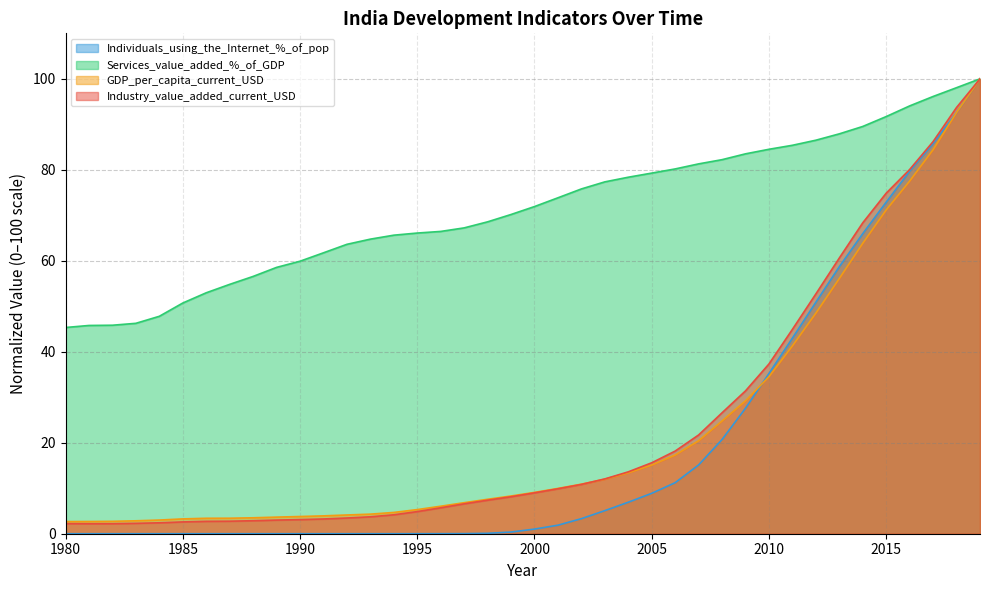

Reading left to right, what are all the values shown in this chart?

Industry_value_added_current_USD: 1980=2.2	1981=2.2	1982=2.2	1983=2.3	1984=2.4	1985=2.6	1986=2.7	1987=2.8	1988=2.9	1989=3.0	1990=3.1	1991=3.2	1992=3.5	1993=3.7	1994=4.2	1995=4.9	1996=5.7	1997=6.6	1998=7.4	1999=8.1	2000=9.0	2001=9.9	2002=10.8	2003=12.0	2004=13.6	2005=15.6	2006=18.2	2007=21.7	2008=26.6	2009=31.4	2010=37.3	2011=44.9	2012=52.7	2013=60.6	2014=68.3	2015=74.9	2016=80.1	2017=86.2	2018=93.7	2019=100.0
GDP_per_capita_current_USD: 1980=2.7	1981=2.7	1982=2.7	1983=2.8	1984=3.0	1985=3.3	1986=3.4	1987=3.4	1988=3.5	1989=3.7	1990=3.8	1991=3.9	1992=4.1	1993=4.3	1994=4.7	1995=5.3	1996=6.0	1997=6.8	1998=7.6	1999=8.3	2000=9.1	2001=10.0	2002=10.9	2003=12.0	2004=13.4	2005=15.1	2006=17.3	2007=20.4	2008=24.8	2009=29.2	2010=34.5	2011=41.3	2012=48.5	2013=56.1	2014=63.9	2015=71.2	2016=77.5	2017=84.4	2018=92.6	2019=100.0
Services_value_added_%_of_GDP: 1980=45.3	1981=45.8	1982=45.8	1983=46.3	1984=47.8	1985=50.7	1986=53.0	1987=54.8	1988=56.6	1989=58.5	1990=59.9	1991=61.8	1992=63.6	1993=64.8	1994=65.6	1995=66.1	1996=66.5	1997=67.2	1998=68.6	1999=70.2	2000=71.9	2001=73.8	2002=75.8	2003=77.3	2004=78.4	2005=79.3	2006=80.2	2007=81.3	2008=82.2	2009=83.5	2010=84.5	2011=85.4	2012=86.5	2013=87.9	2014=89.5	2015=91.7	2016=94.0	2017=96.1	2018=98.1	2019=100.0
Individuals_using_the_Internet_%_of_pop: 1980=0.0	1981=0.0	1982=0.0	1983=0.0	1984=0.0	1985=0.0	1986=0.0	1987=0.0	1988=0.0	1989=0.0	1990=0.0	1991=0.0	1992=0.0	1993=0.0	1994=0.0	1995=0.0	1996=0.0	1997=0.0	1998=0.1	1999=0.4	2000=1.0	2001=1.9	2002=3.3	2003=5.1	2004=6.9	2005=8.9	2006=11.2	2007=15.1	2008=20.7	2009=27.6	2010=35.2	2011=43.0	2012=50.9	2013=58.7	2014=66.0	2015=72.9	2016=79.7	2017=85.8	2018=92.6	2019=100.0